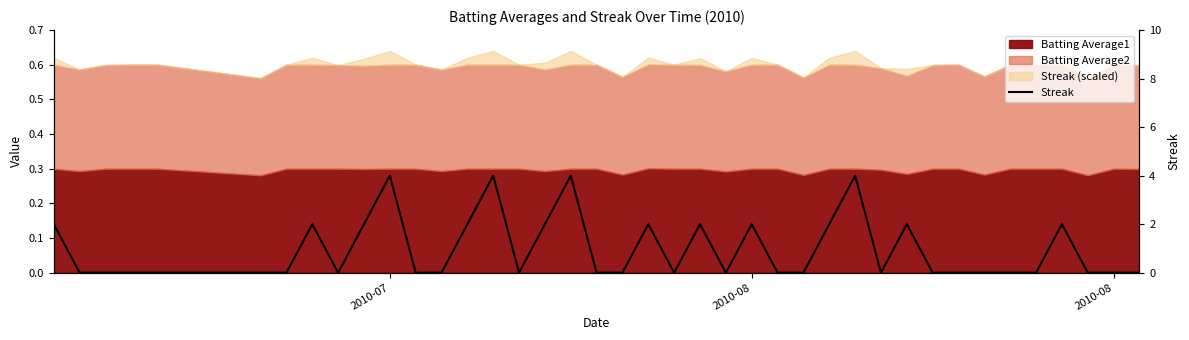

Does the chart display data point markers on the line(s)?

No